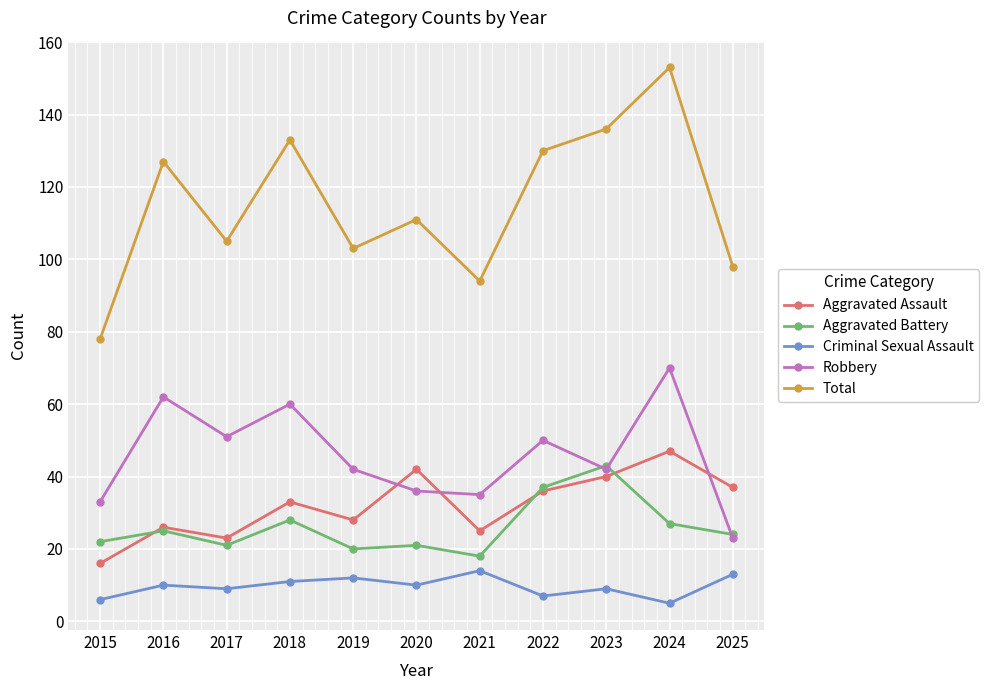

How many Criminal Sexual Assault values are between 7 and 12?

7